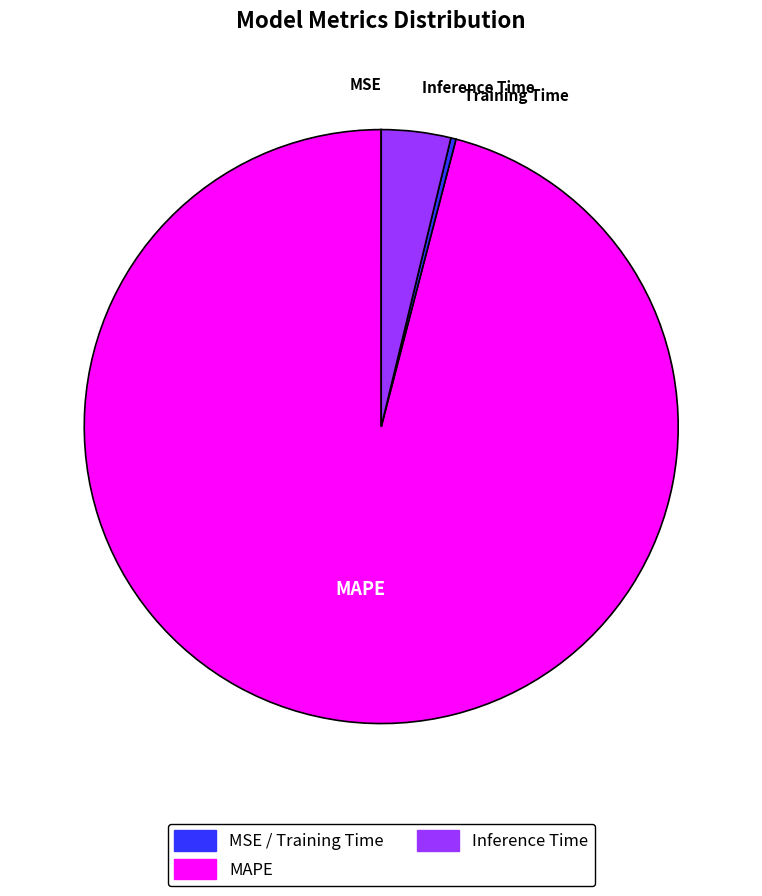

What is the majority slice?

MAPE